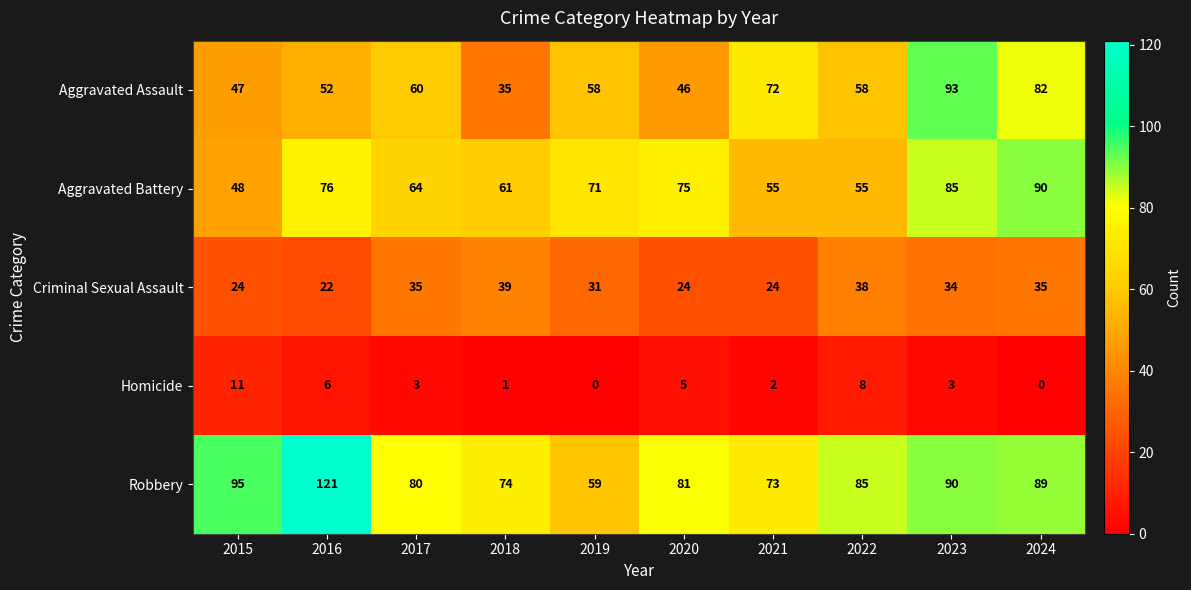

At how many categories does at least one series exceed 83?

5